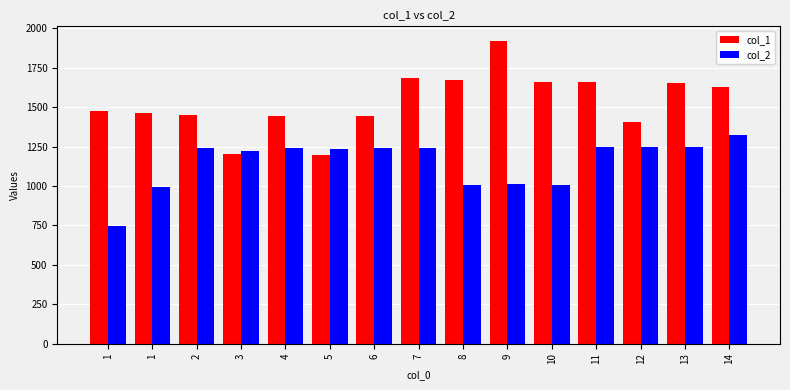

Is it true that col_1 equals 1404.3 at 12?

True